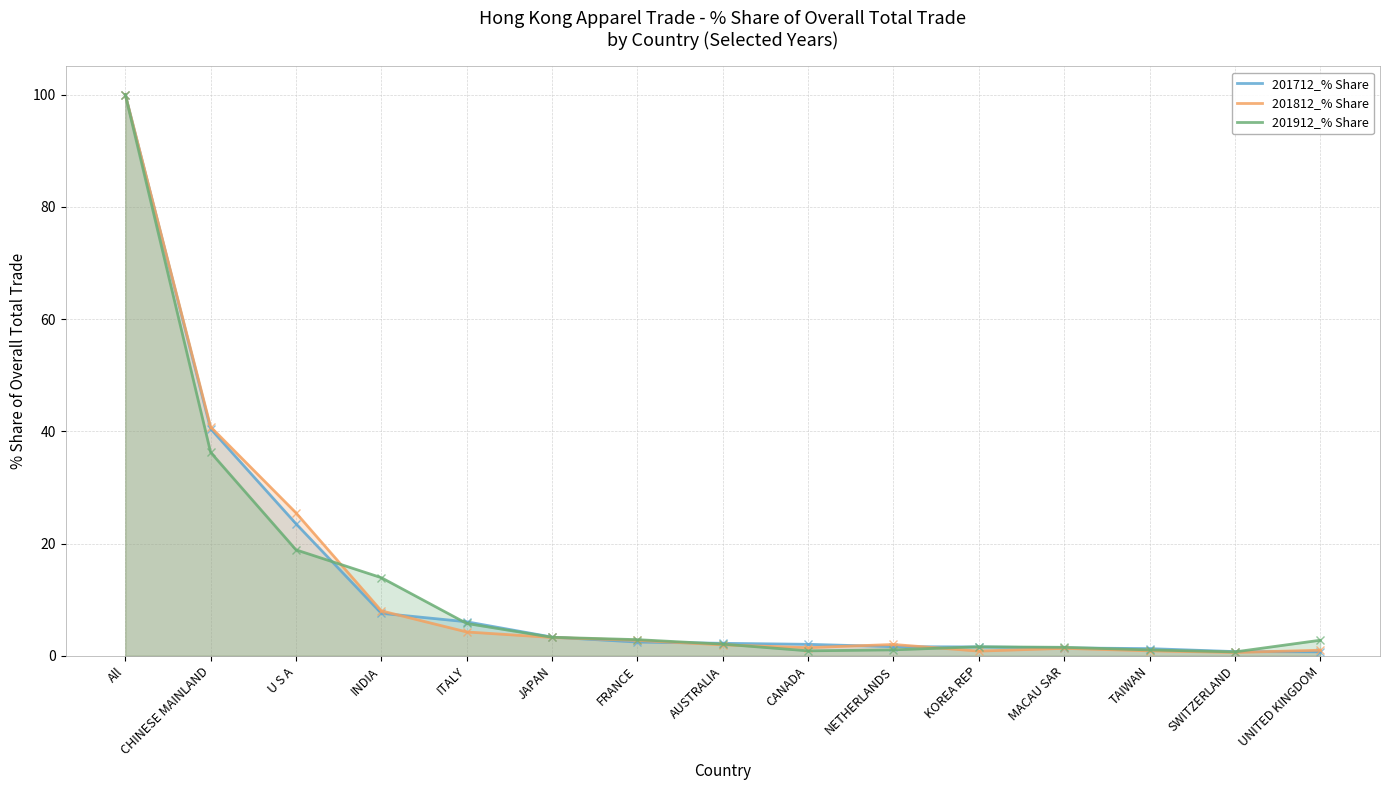

Between which two adjacent categories do 201712_% Share and 201812_% Share first intersect?

INDIA and ITALY